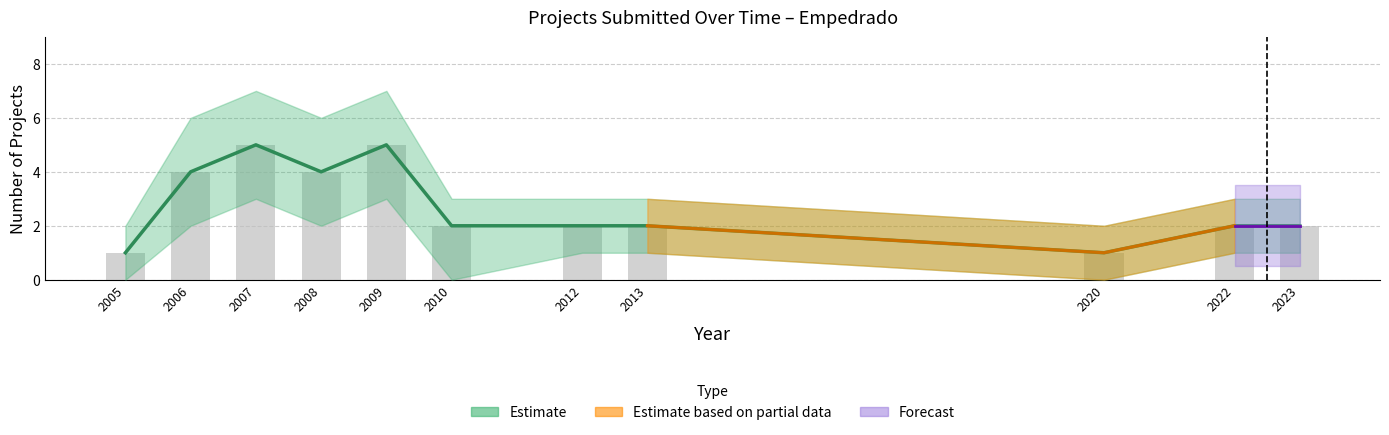

How many values exceed 2?

4